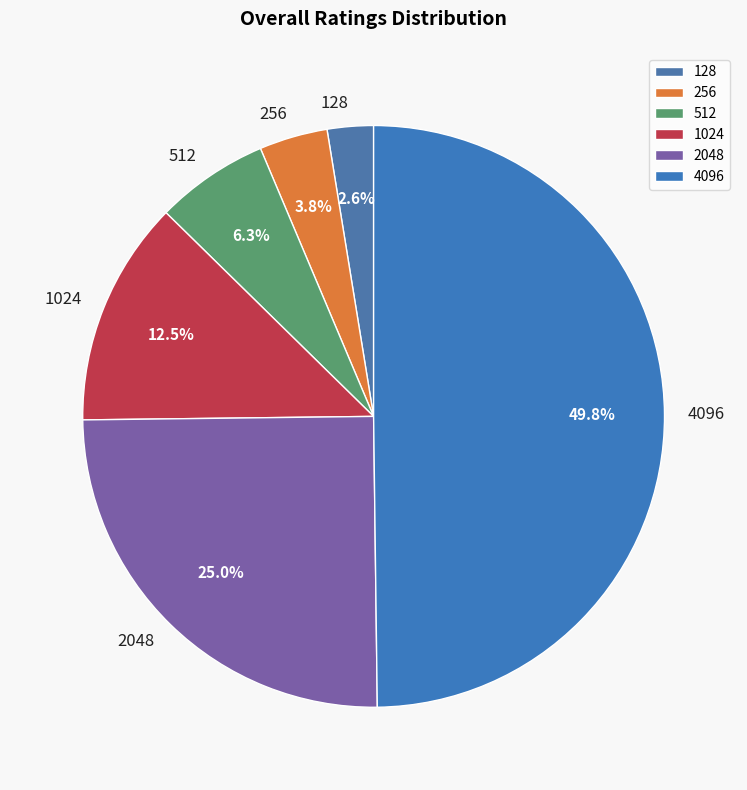

Approximately how many times larger is the value at 128 compared to 256?

0.7